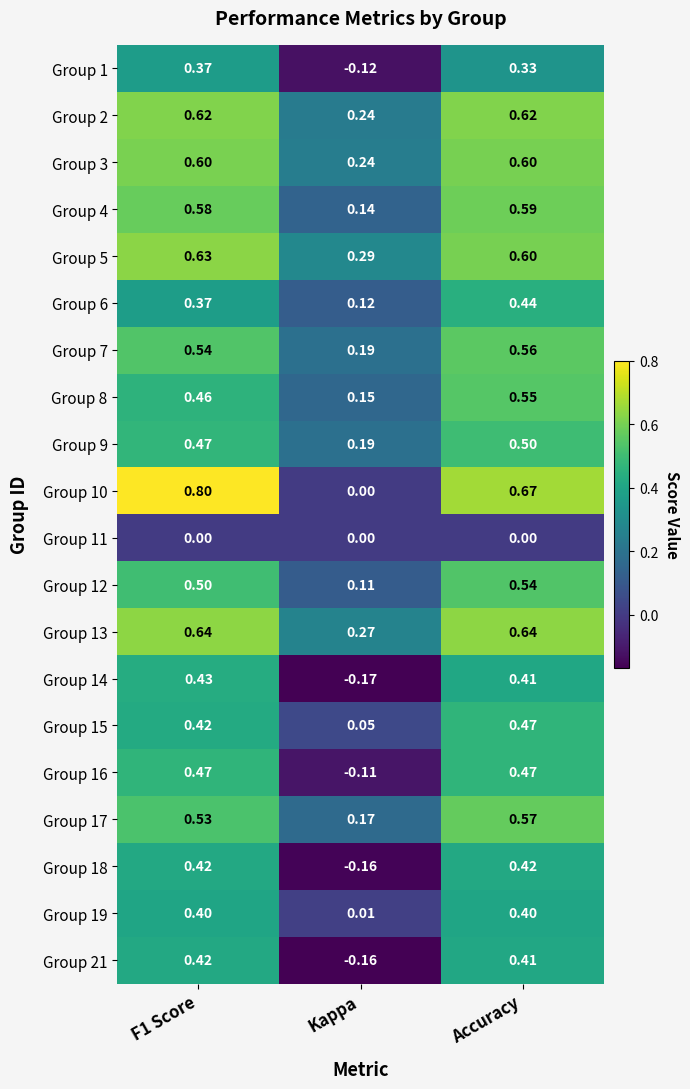

Which series has the largest range (max minus min)?

Group 10